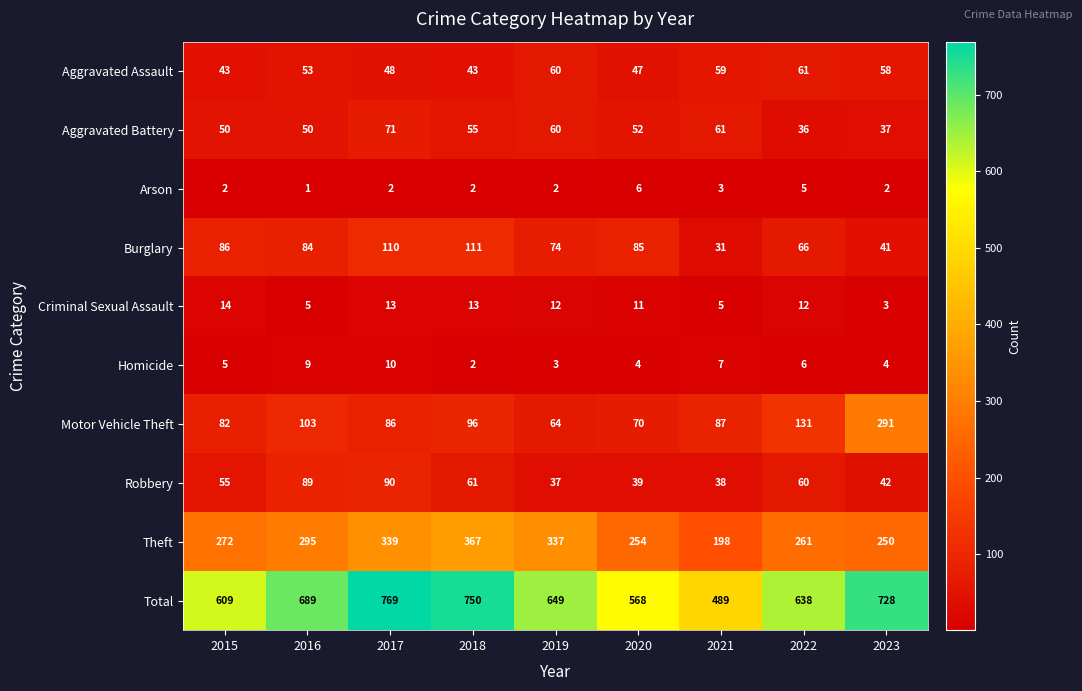

Rank the series by their maximum value, from highest to lowest.

Total, Theft, Motor Vehicle Theft, Burglary, Robbery, Aggravated Battery, Aggravated Assault, Criminal Sexual Assault, Homicide, Arson